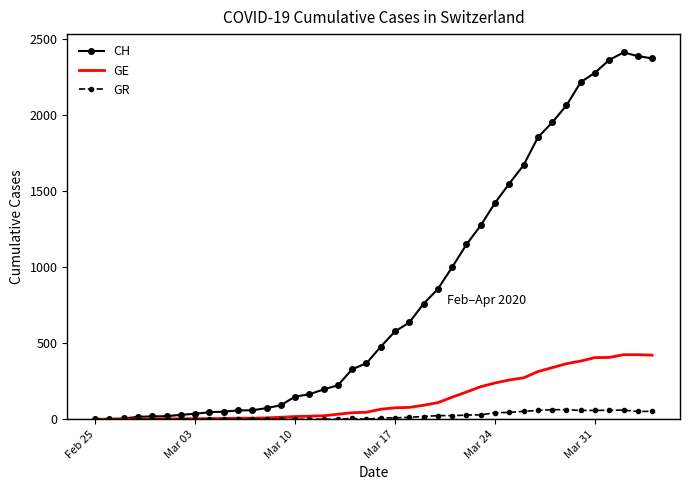

Which series has the widest spread of values?

CH